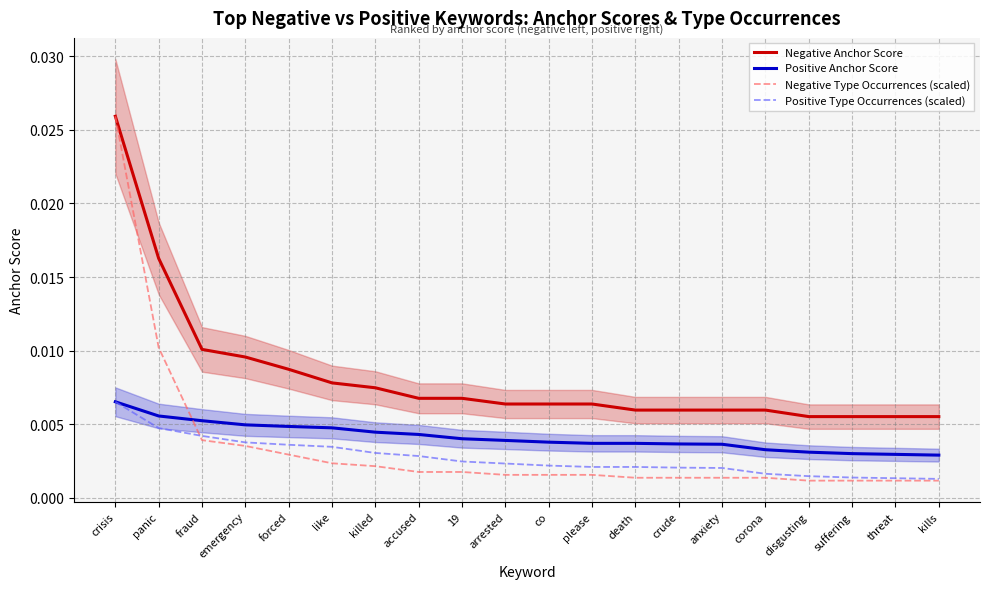

Which category has the lowest value across all series?

disgusting